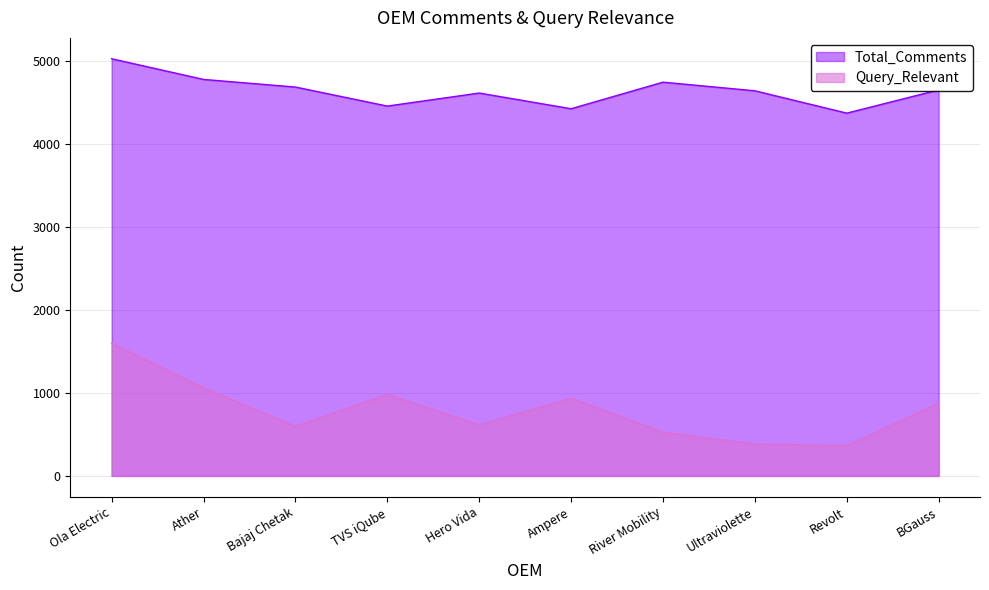

What is the sum of all Query_Relevant values?

7944